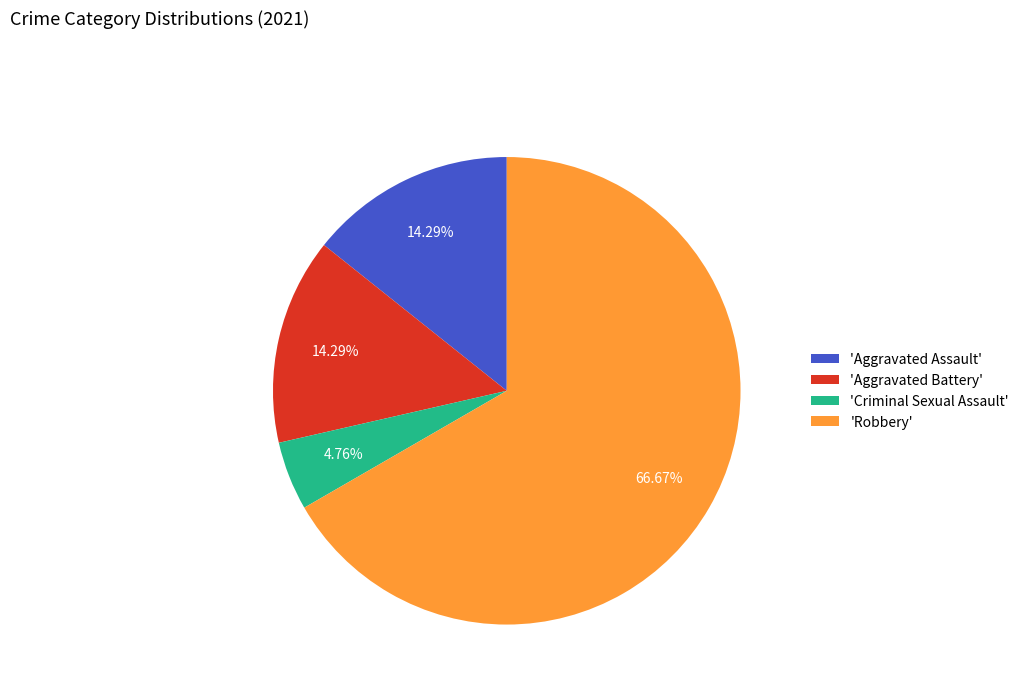

Do 'Robbery' and 'Criminal Sexual Assault' together represent more than half of the pie?

Yes